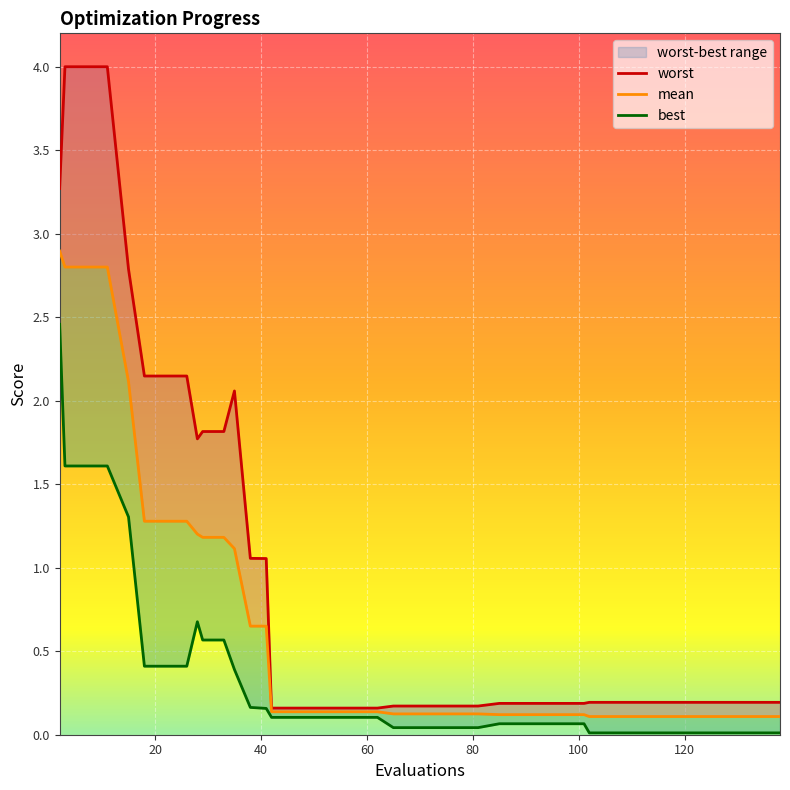

What is the sum of all mean values?

26.4